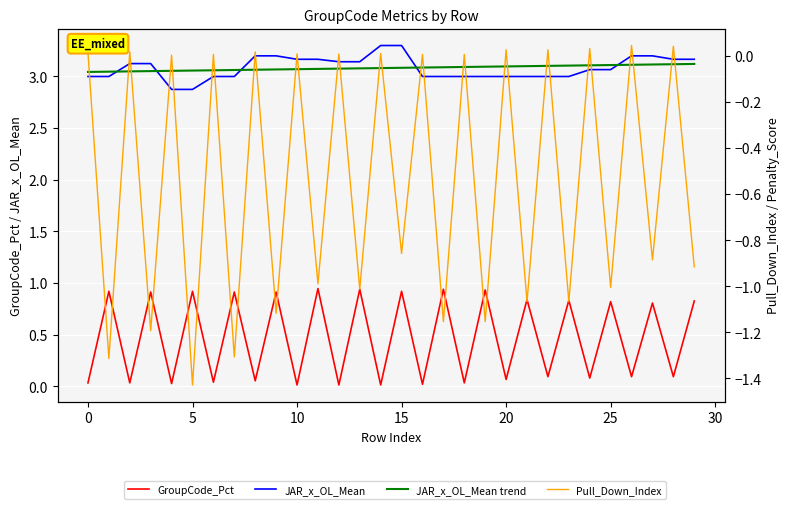

How many lines are shown in the chart?

4